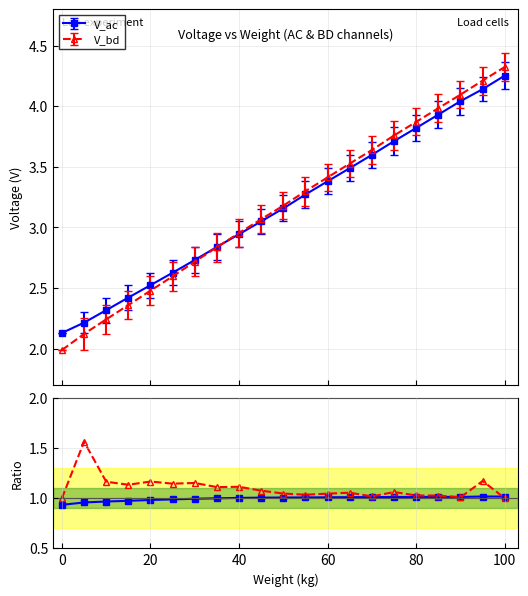

How many values in the V_bd/V_ac series exceed 1?

13